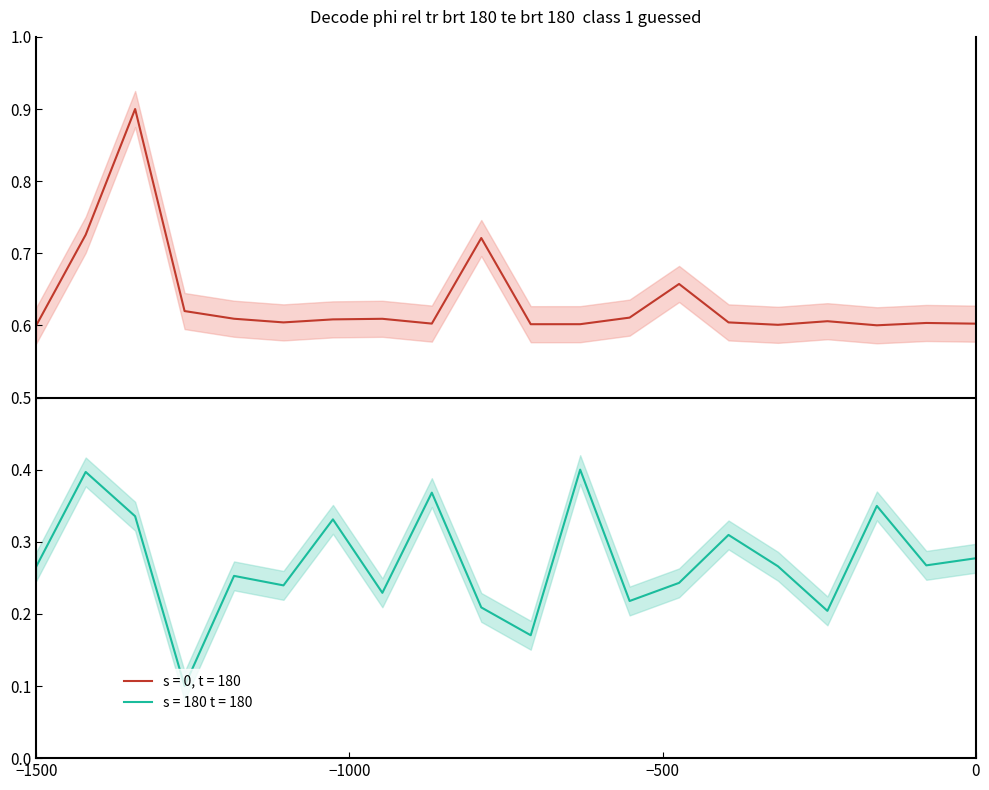

How many lines are shown in the chart?

2